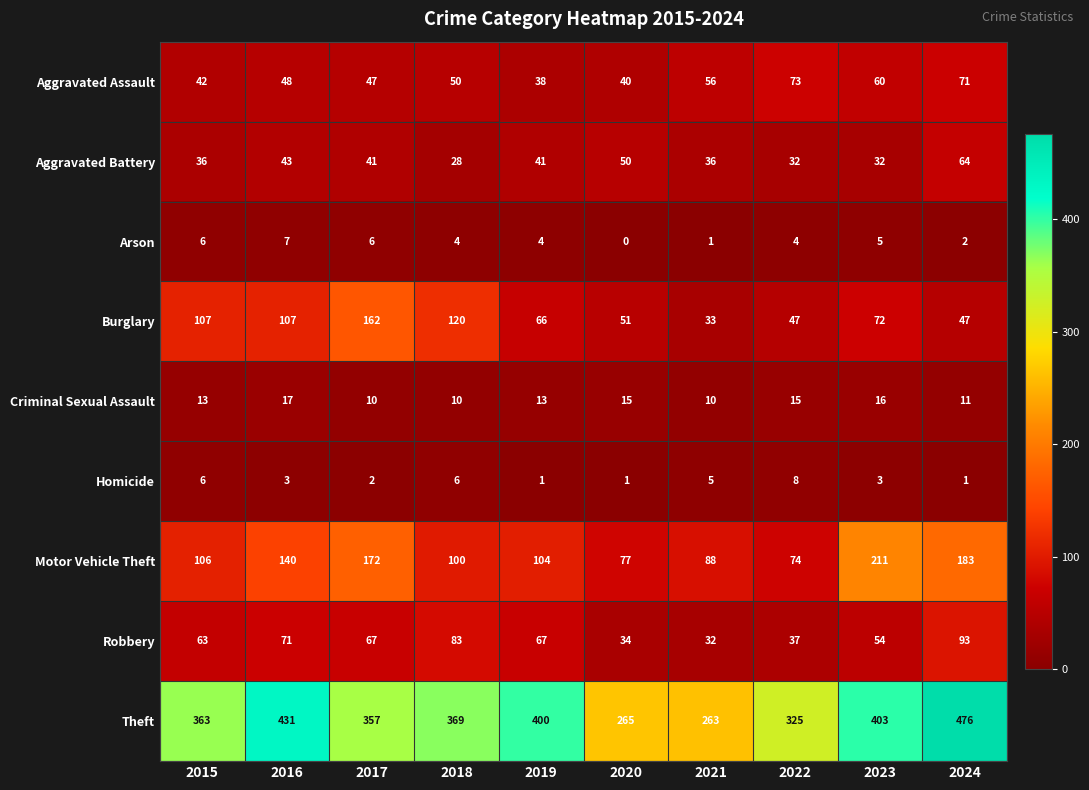

Where is Aggravated Battery nearest to the value 46?

2016